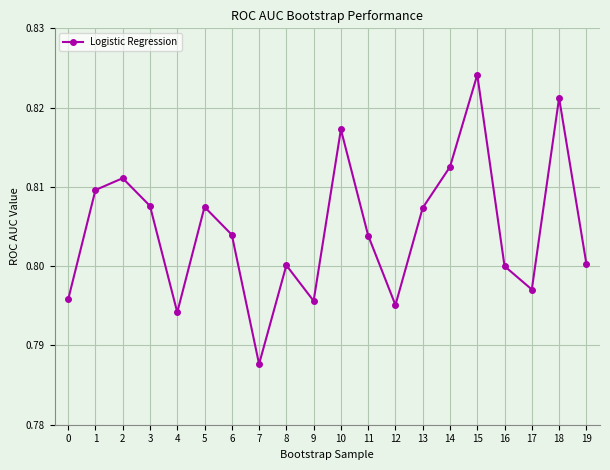

Which category has the lowest value across all series?

7